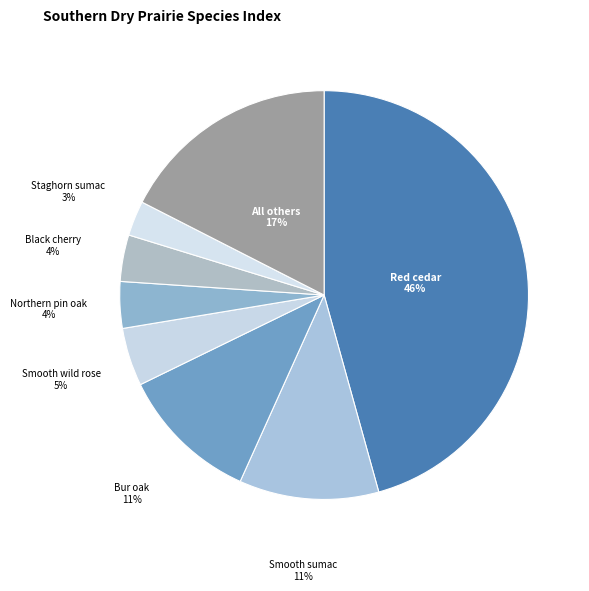

How many segments does this pie chart have?

8